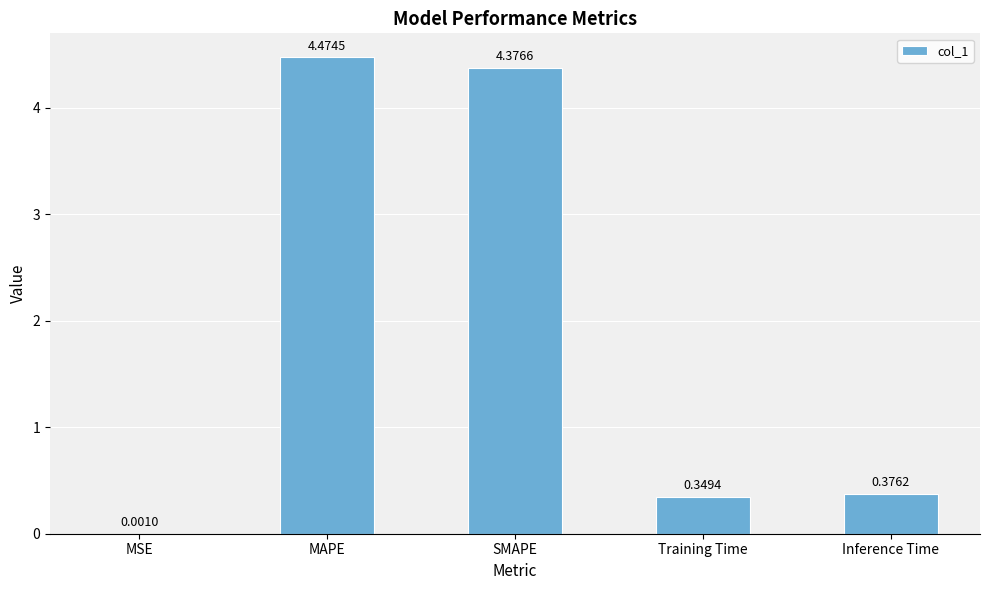

Is it true that the value at SMAPE is 6.8?

False